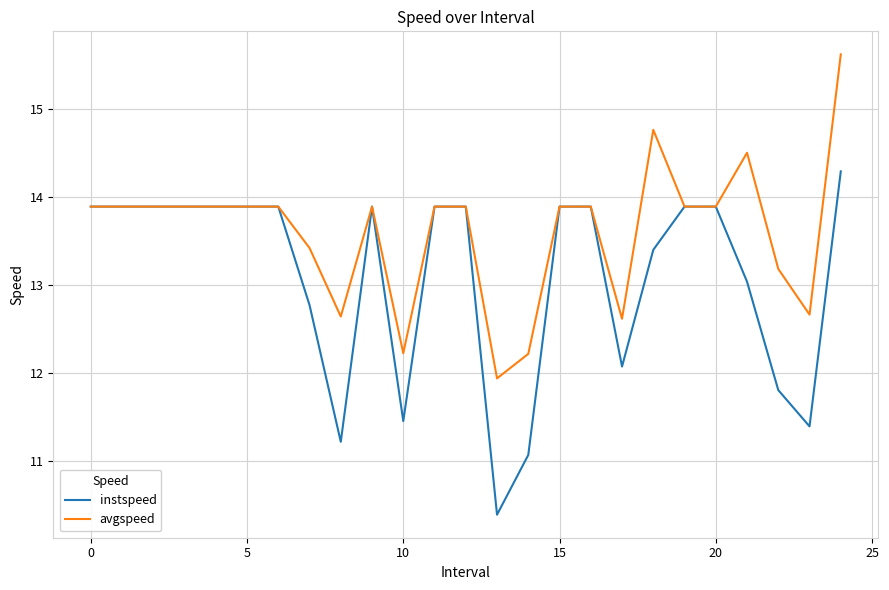

What is the highest value of the avgspeed series?

15.6